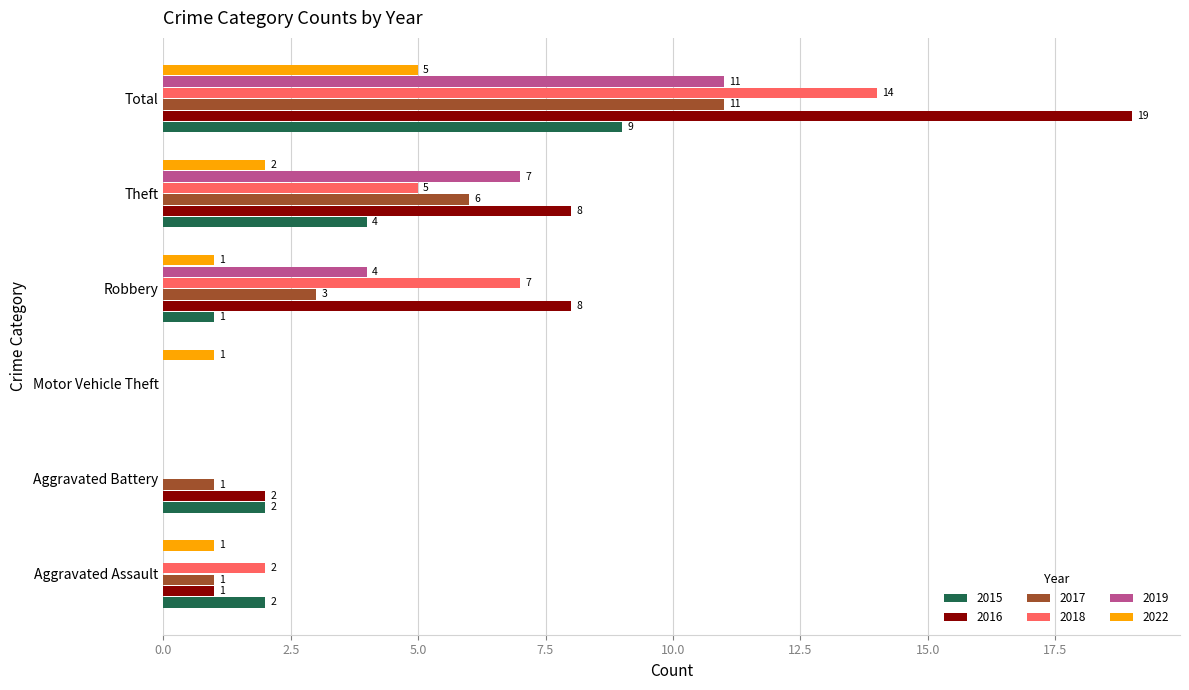

What is the sum of the 2017 values at Motor Vehicle Theft and Robbery?

3